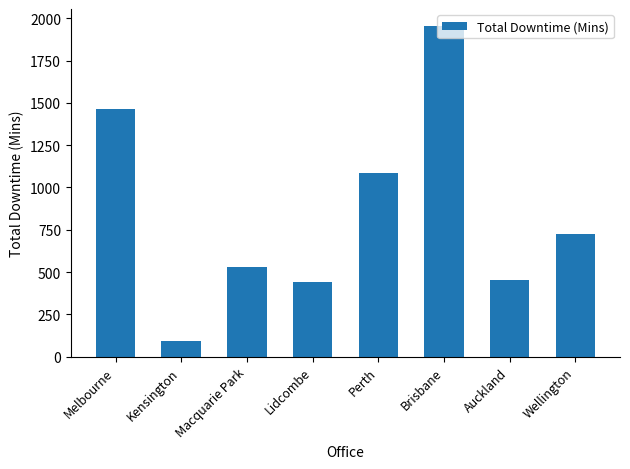

Read the value at Lidcombe.

444